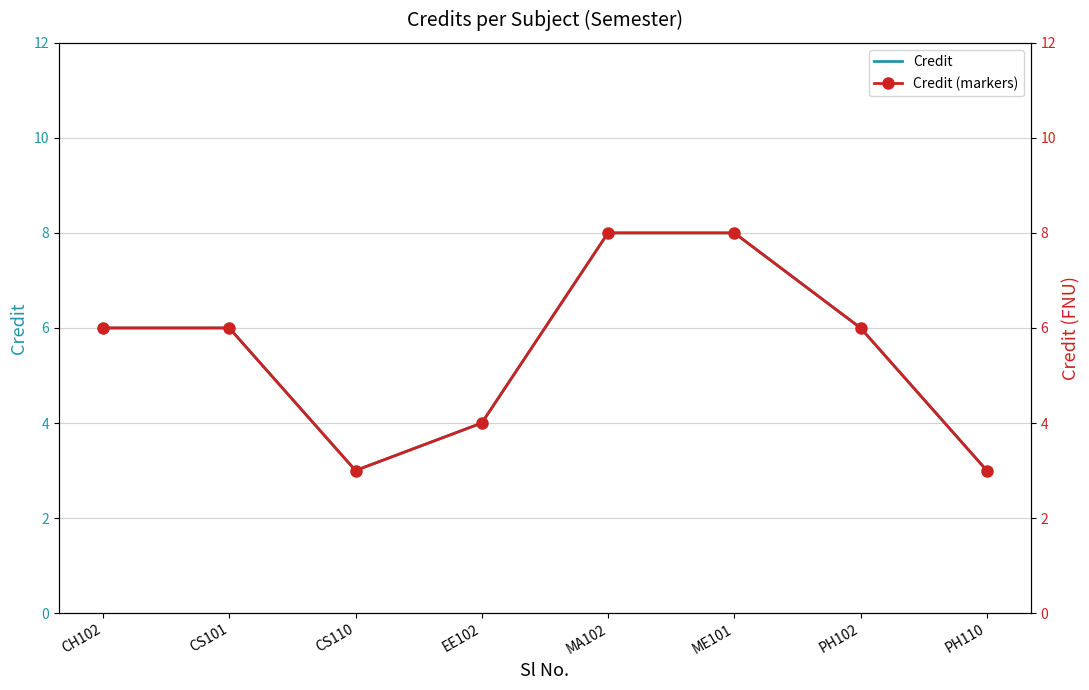

True or false: Credit and Credit (markers) cross at least once.

False